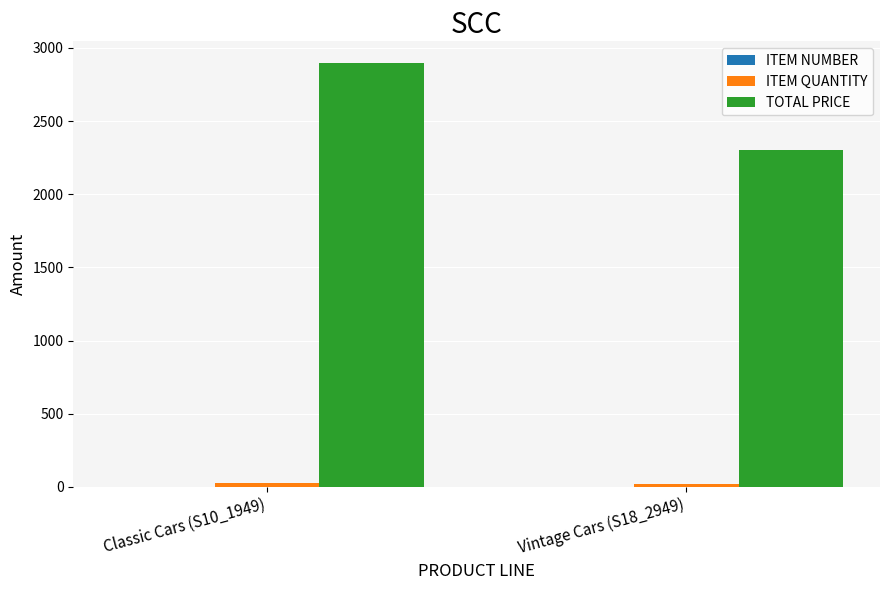

The TOTAL PRICE series shows 4062 at Vintage Cars (S18_2949). True or false?

False